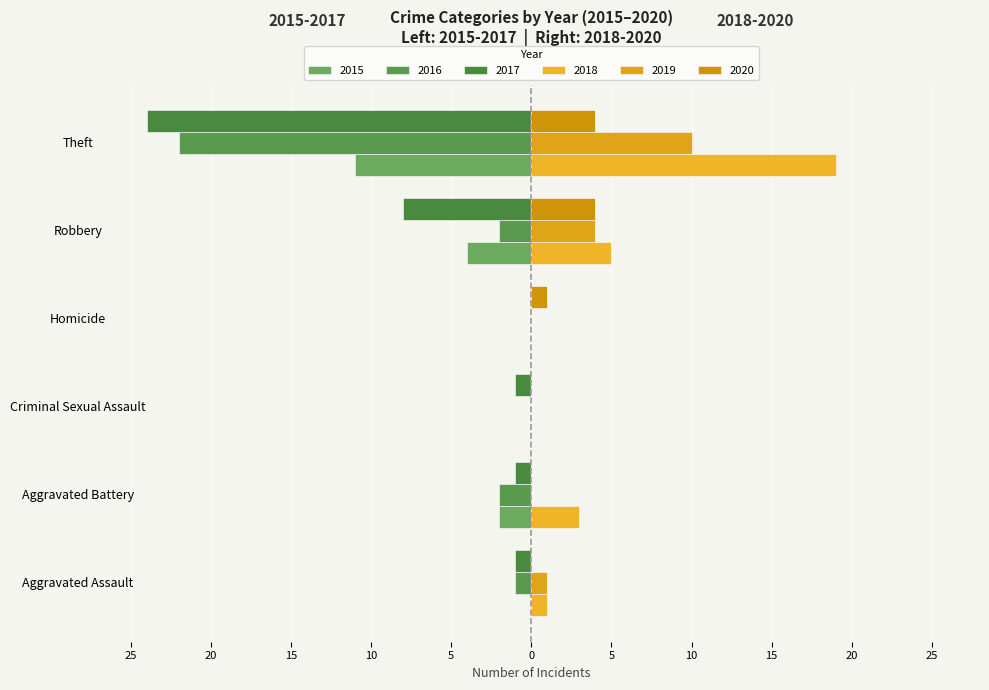

What is the sum of the 2015 values at Theft and Aggravated Assault?

-11